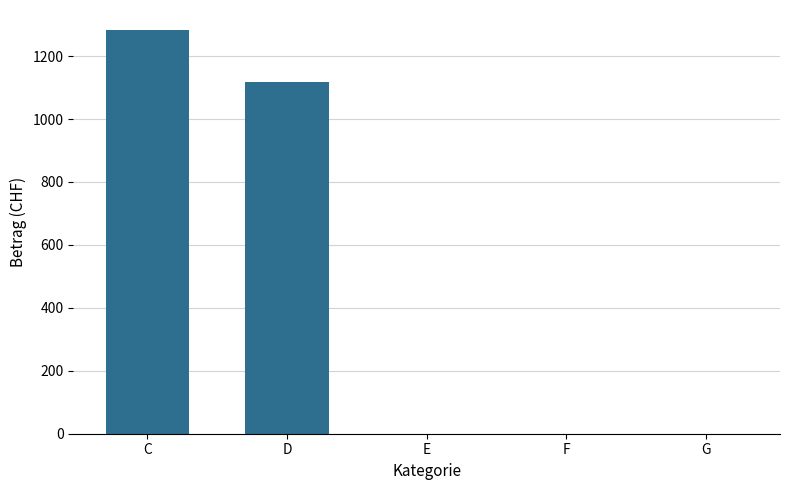

The chart shows a value of 0.0 at G. True or false?

True